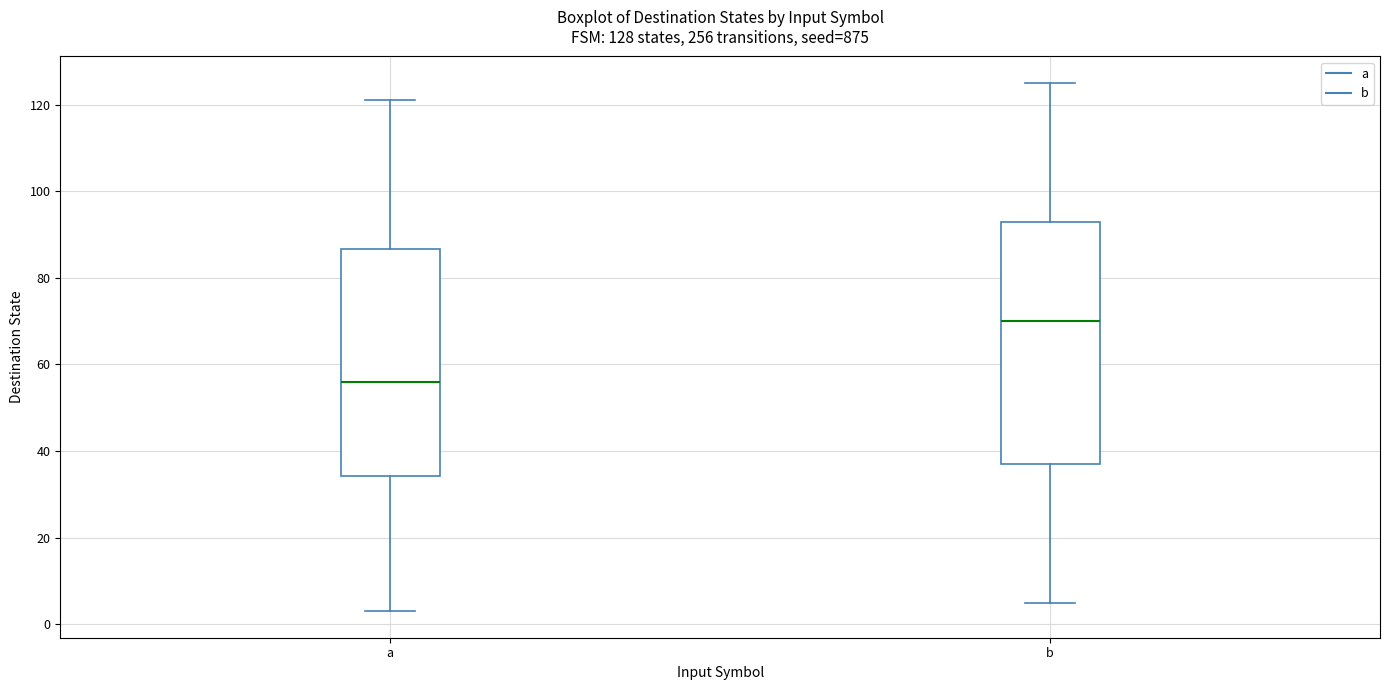

Which box is the tallest, from its lower edge to its upper edge?

b